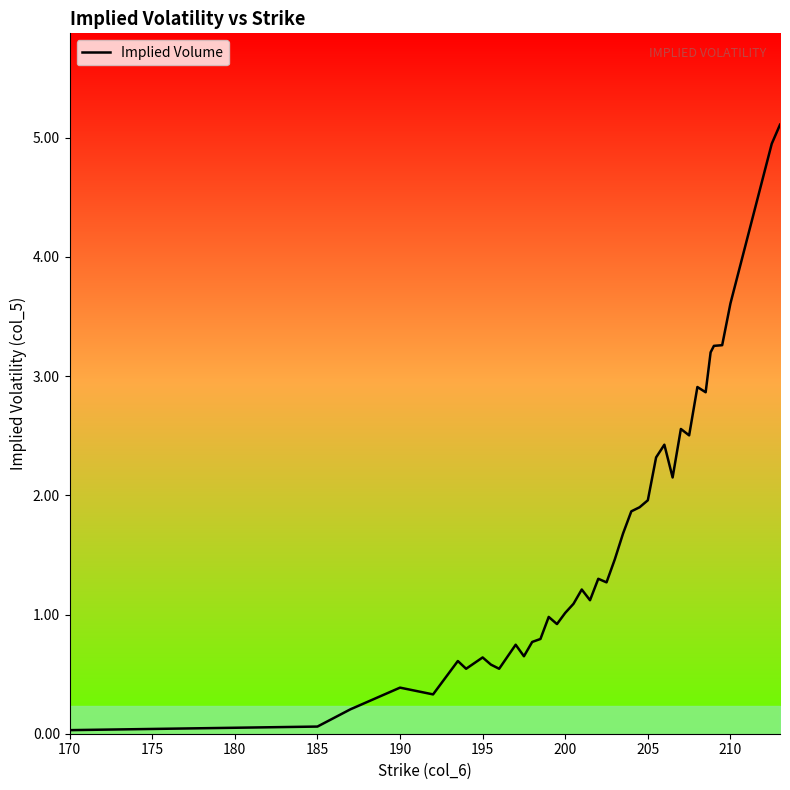

Does the chart have visible grid lines?

No